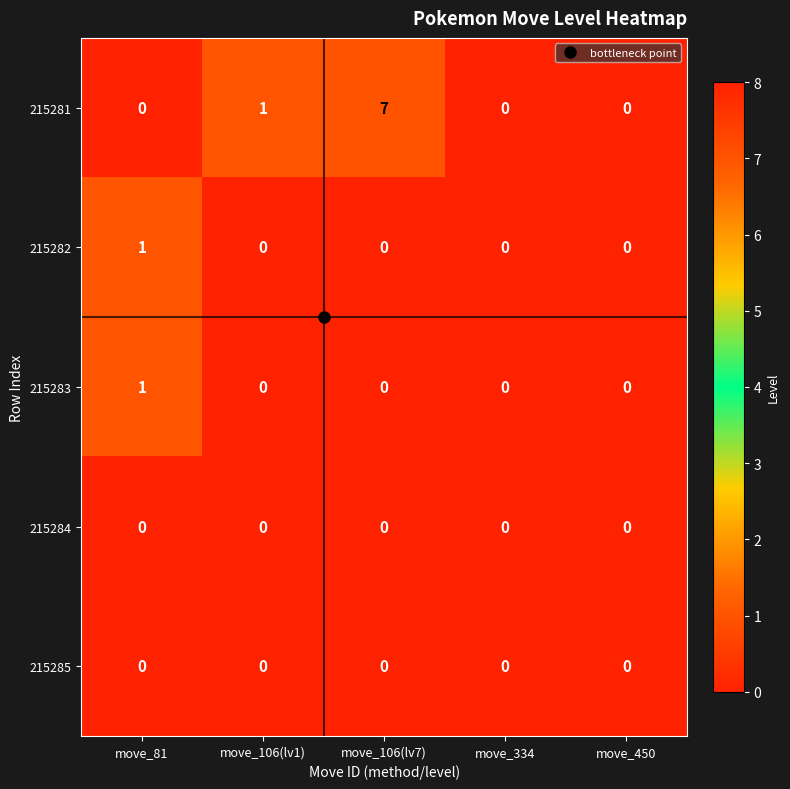

Which category has the highest value across all series?

move_106(lv7)